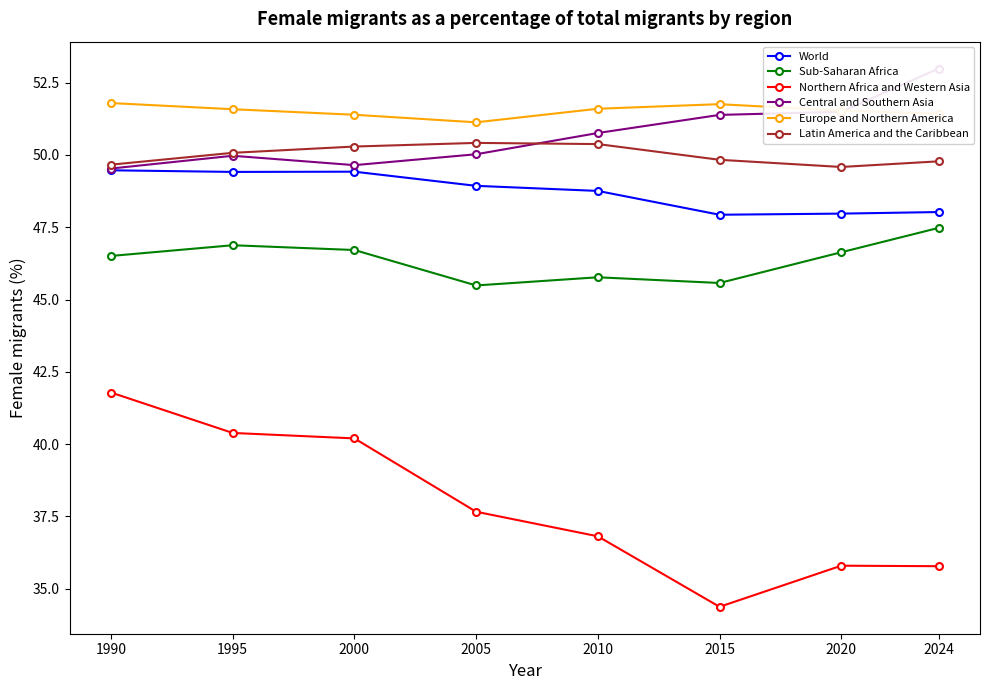

Does the chart have visible grid lines?

No